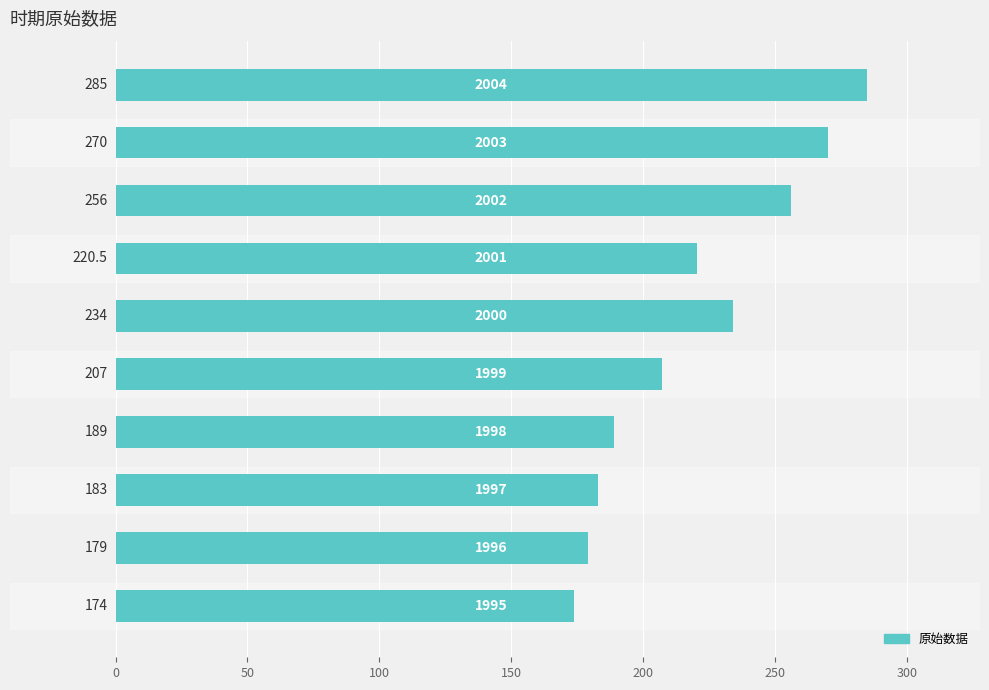

How many bars are there in total?

10